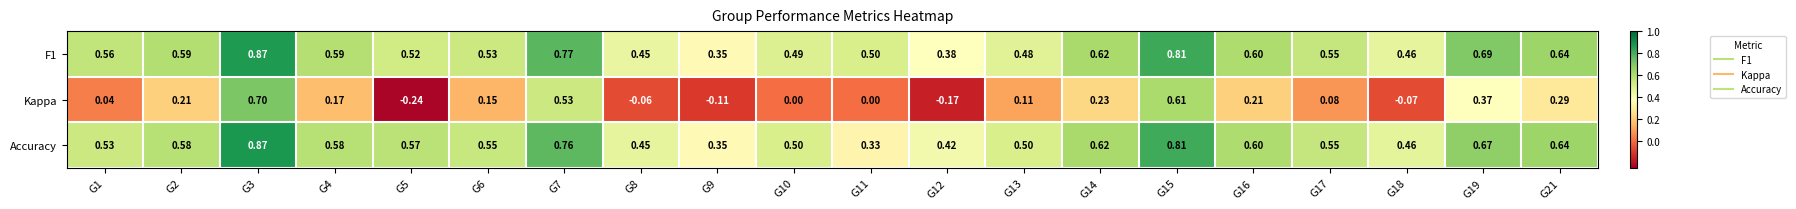

Which series has the largest range (max minus min)?

Kappa